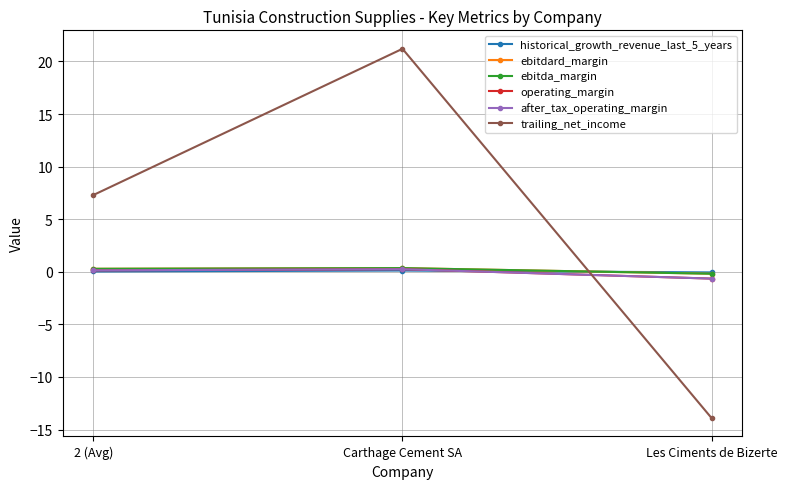

Rank the series at Les Ciments de Bizerte from lowest to highest value.

trailing_net_income, operating_margin, after_tax_operating_margin, ebitdard_margin, ebitda_margin, historical_growth_revenue_last_5_years